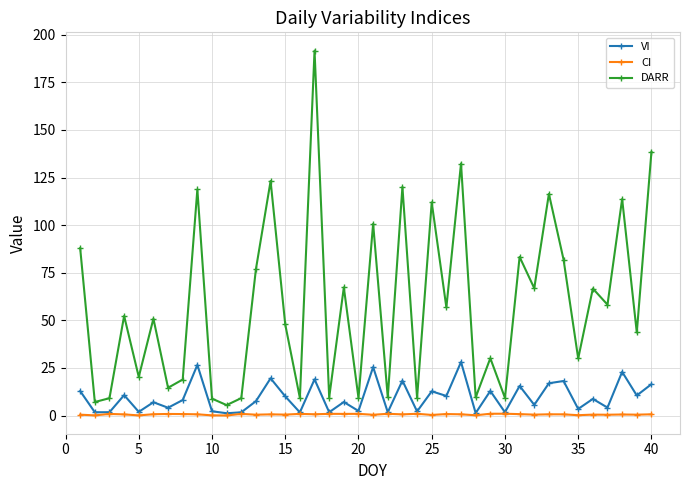

What is the value of the CI point at the 5th from the left?

0.1